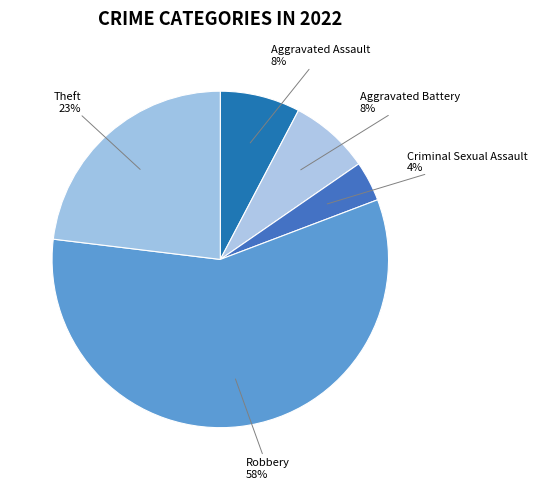

Is it true that Criminal Sexual Assault is 16% of the pie?

False